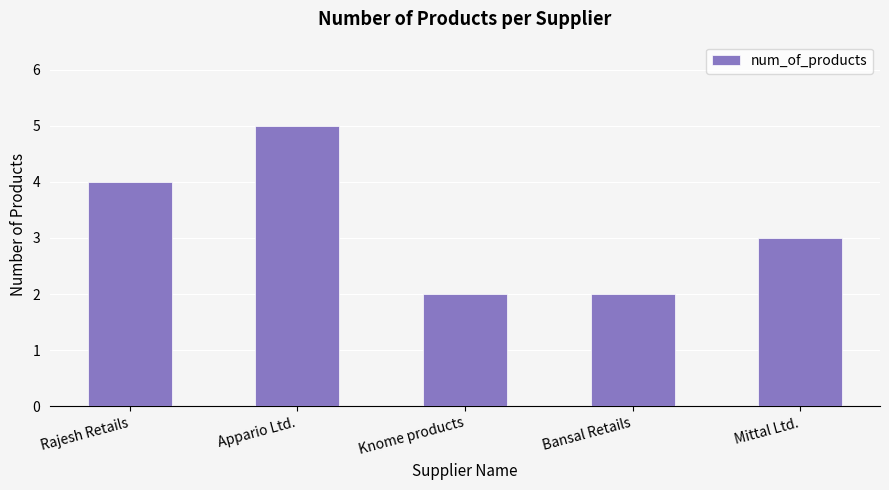

Count the values in the range 2 to 4.

4